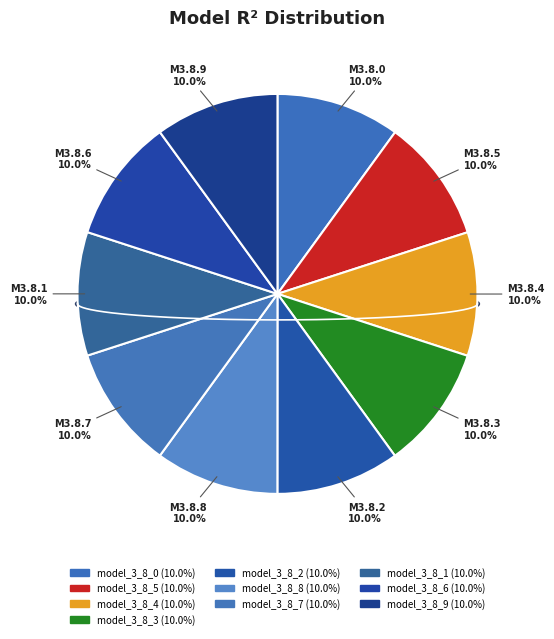

Between model_3_8_4 and model_3_8_6, which is larger?

model_3_8_4